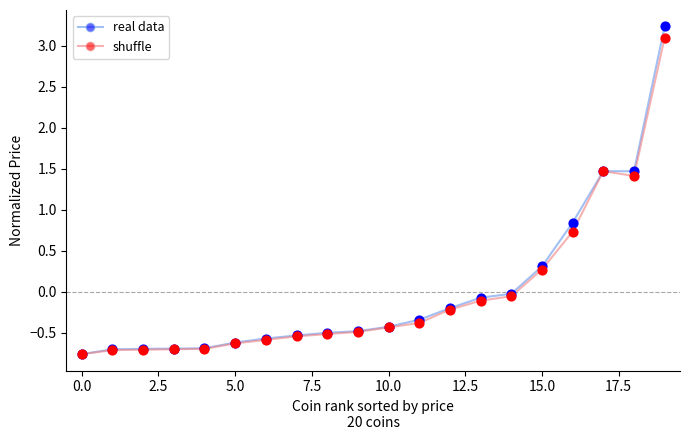

At how many categories does at least one series exceed 0?

5